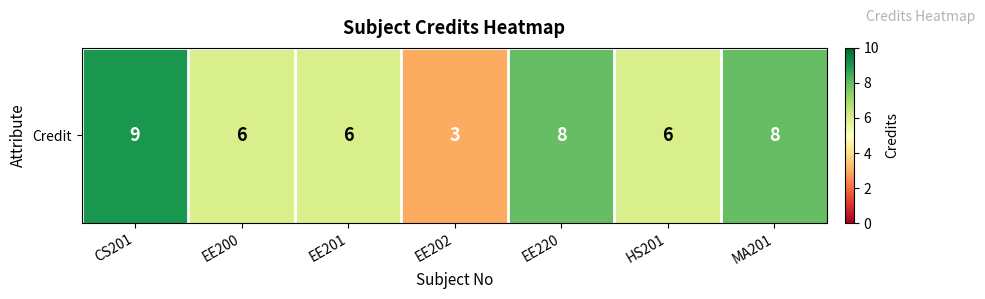

The value at CS201 is 9. True or false?

True